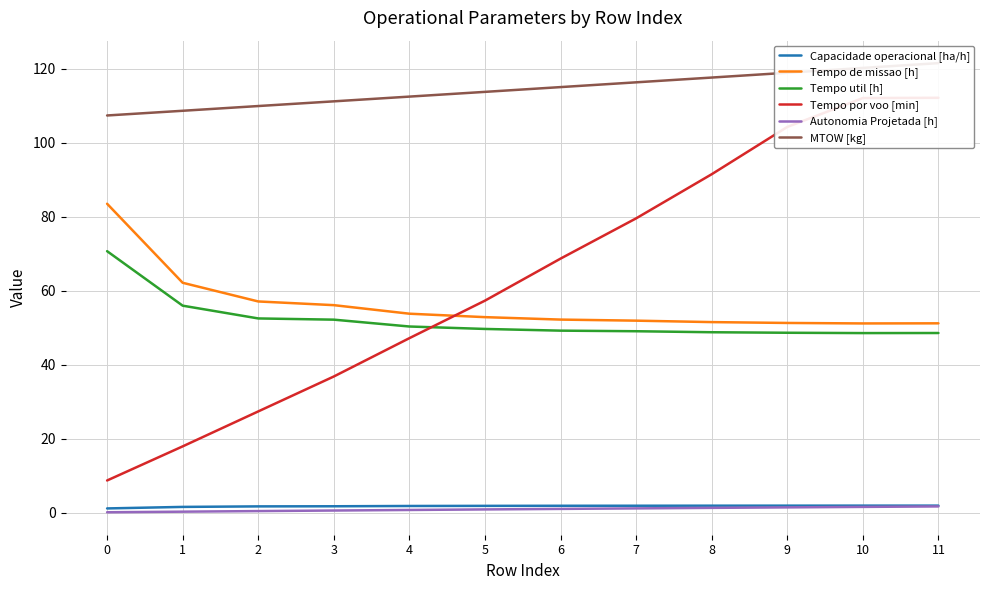

Is it true that Capacidade operacional [ha/h] equals 1.6 at 1?

True